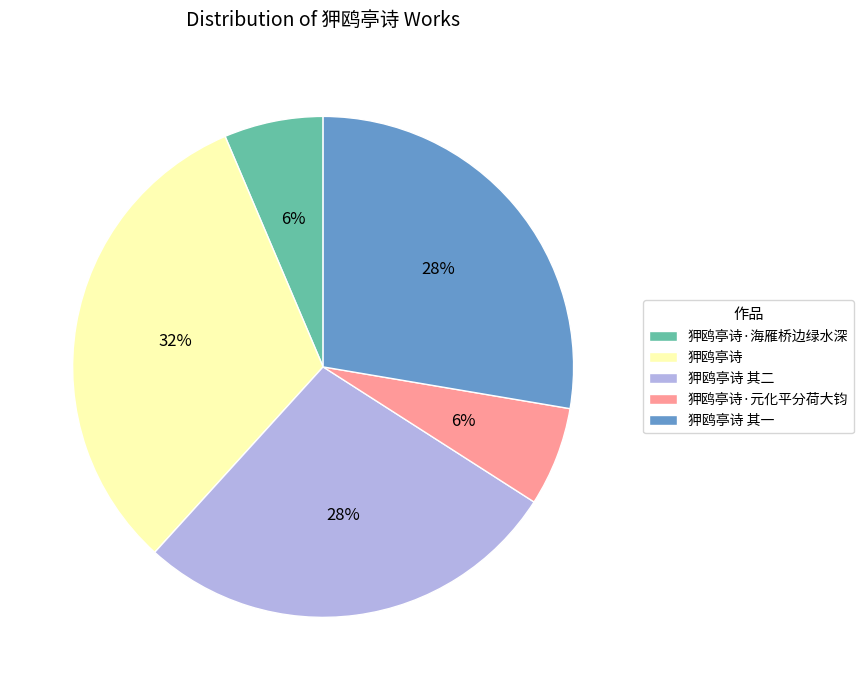

To the nearest percent, what is the average slice percentage?

20%